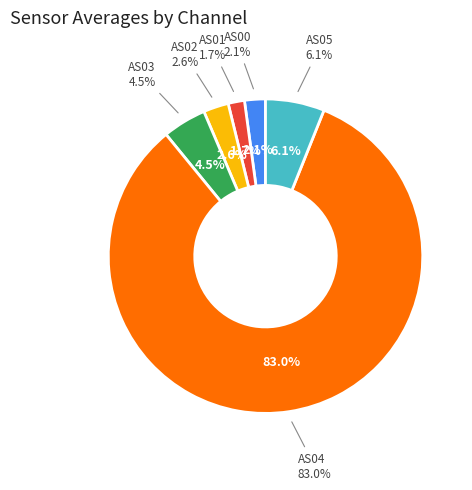

What percentage do AS02 and AS05 together represent?

8.7%